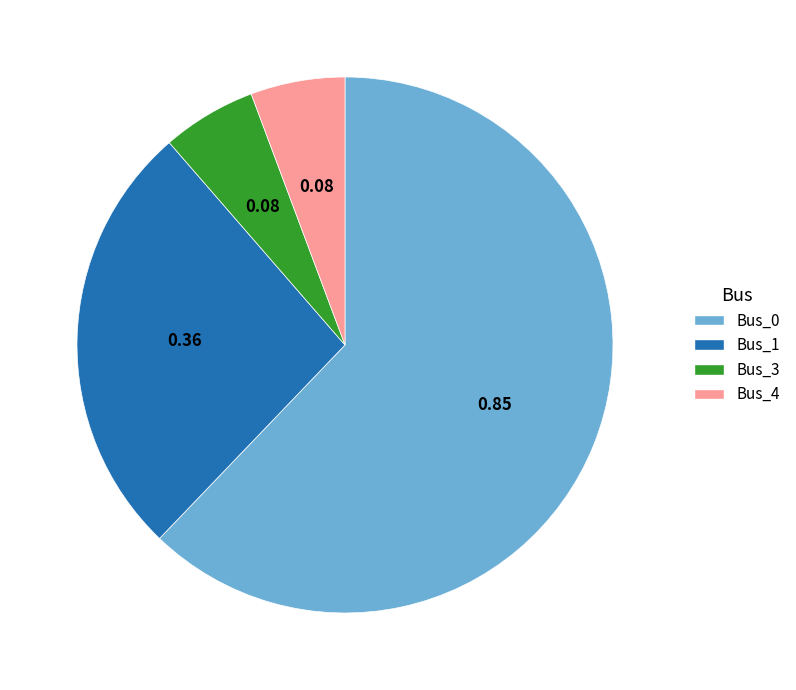

Does any single category account for the majority?

Yes